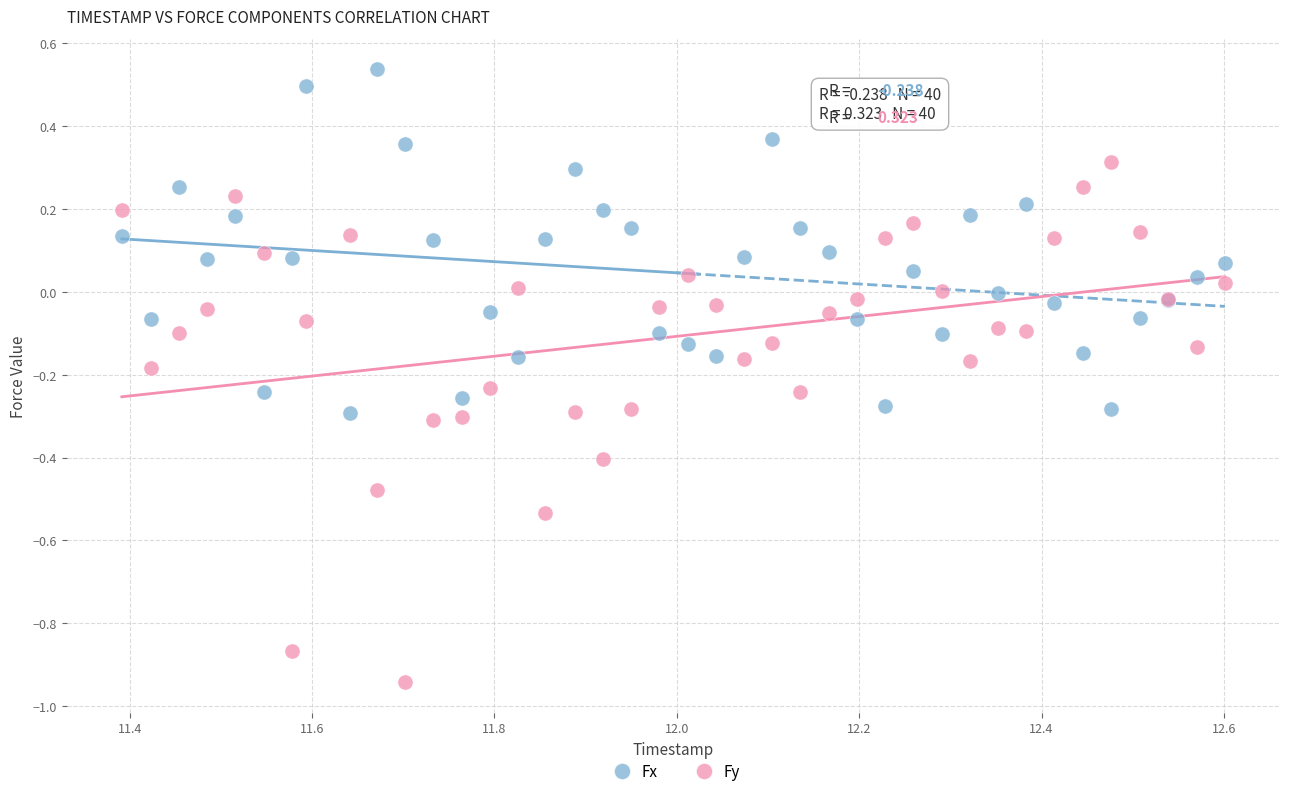

Which series has the largest Y range (max minus min)?

Fy